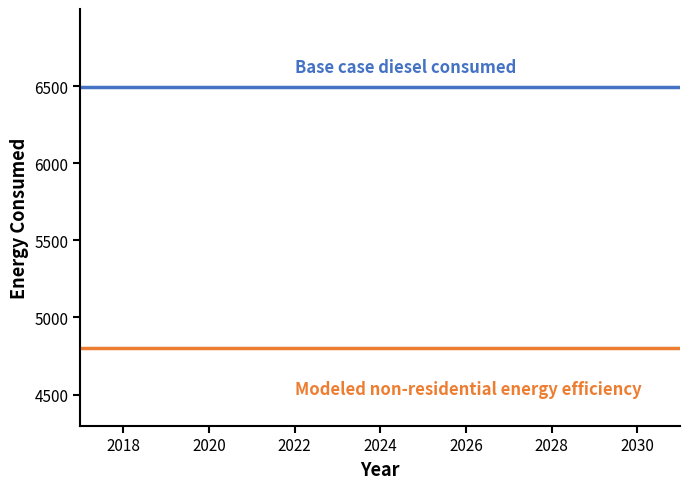

Reading left to right, what are all the values shown in this chart?

Base case diesel consumed: 6493.4	6493.4	6493.4	6493.4	6493.4	6493.4	6493.4	6493.4	6493.4	6493.4	6493.4	6493.4	6493.4	6493.4	6493.4
Modeled non-residential energy efficiency: 4805.1	4805.1	4805.1	4805.1	4805.1	4805.1	4805.1	4805.1	4805.1	4805.1	4805.1	4805.1	4805.1	4805.1	4805.1